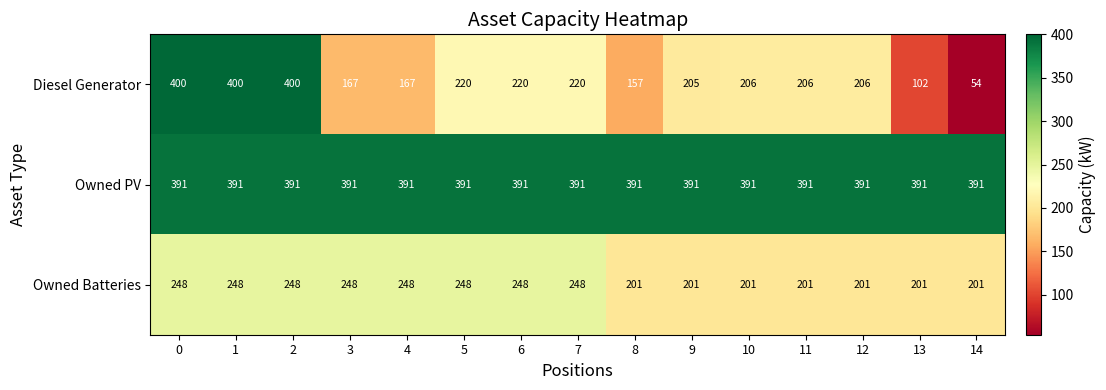

What is the minimum value shown in the chart?

54